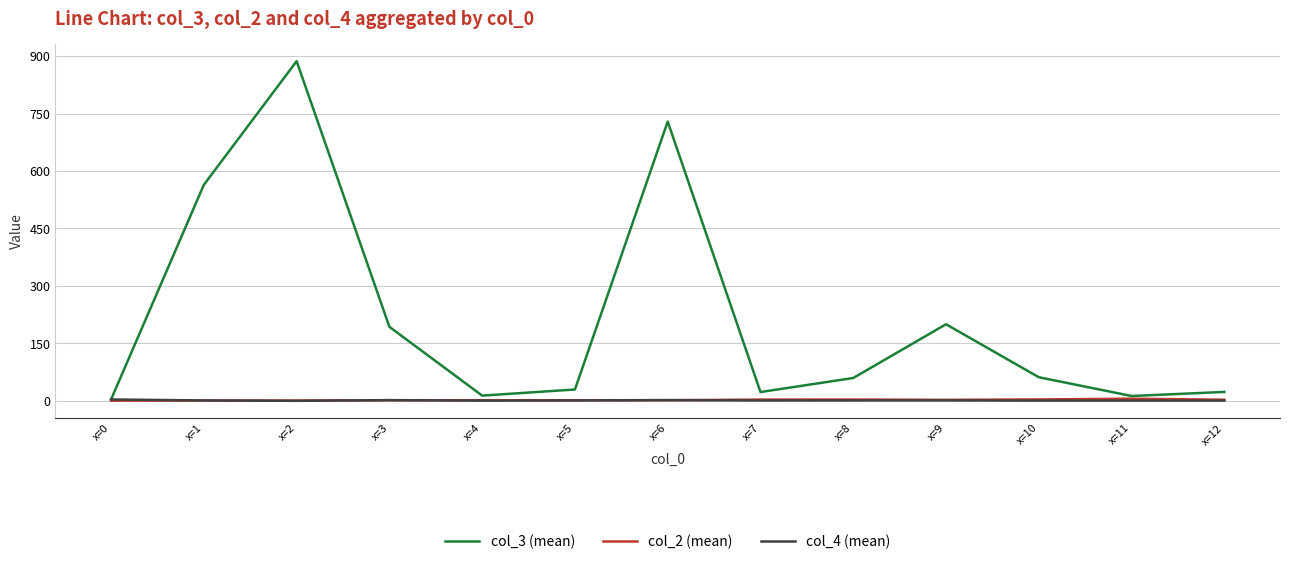

How many values in the col_2 (mean) series are below 2?

3